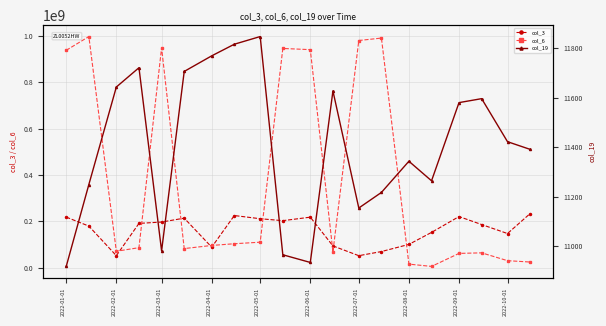

At how many categories does at least one series exceed 586486735?

7